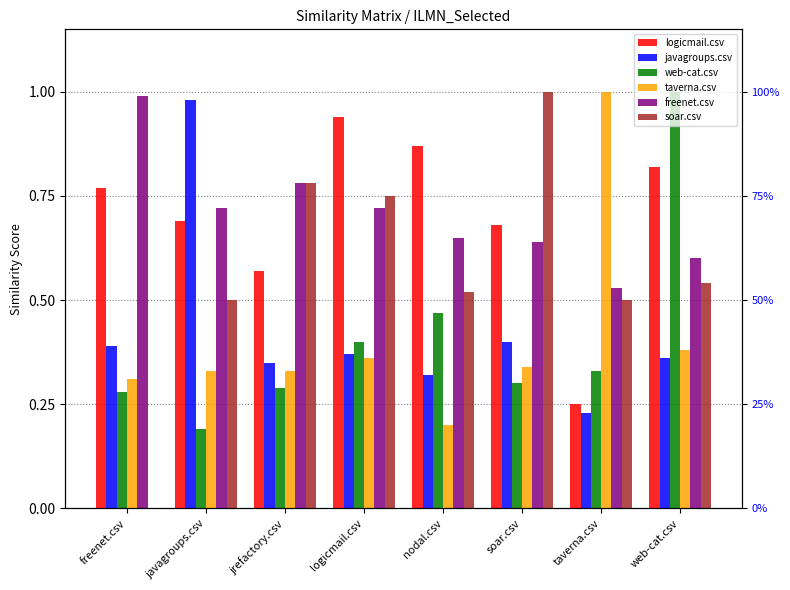

True or false: logicmail.csv has a value of 0.4 at web-cat.csv.

False